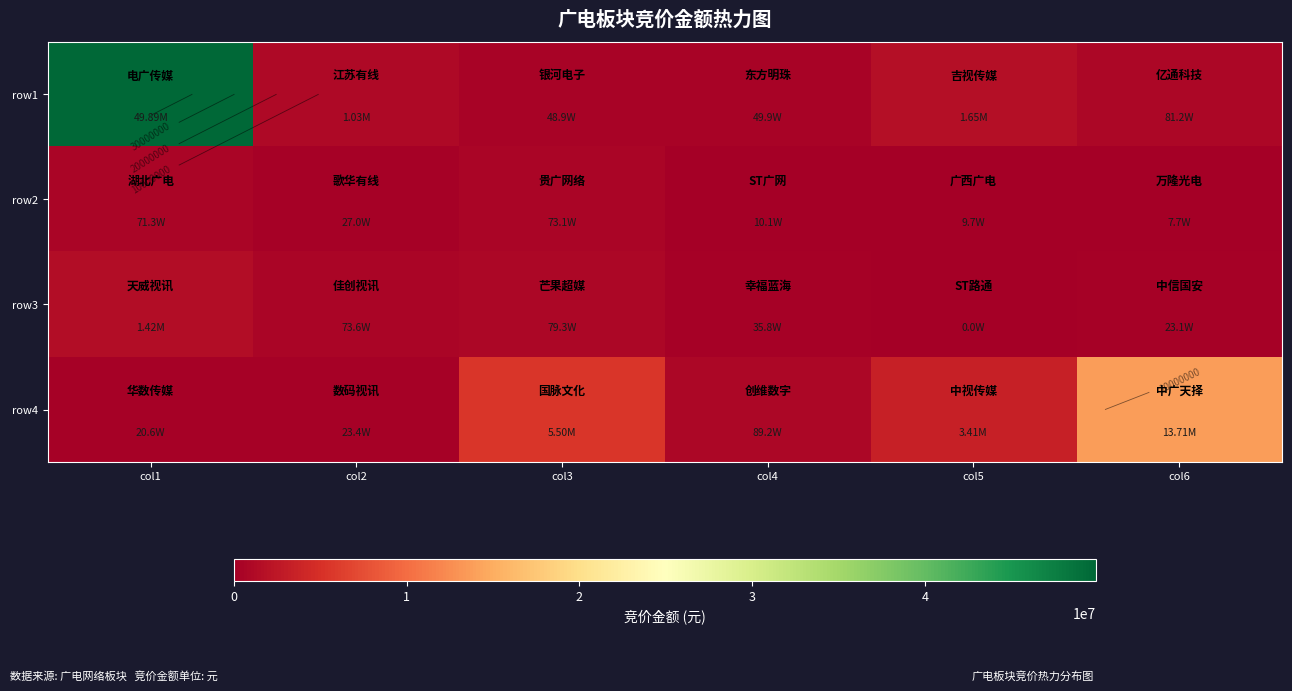

How many data points in row4 are above 3411192?

2